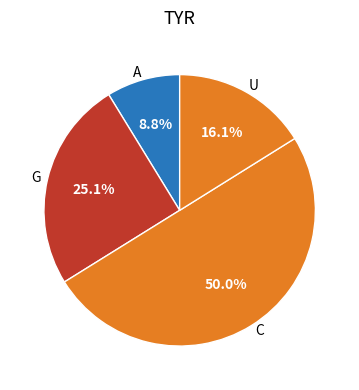

Count the number of slices in the pie.

4